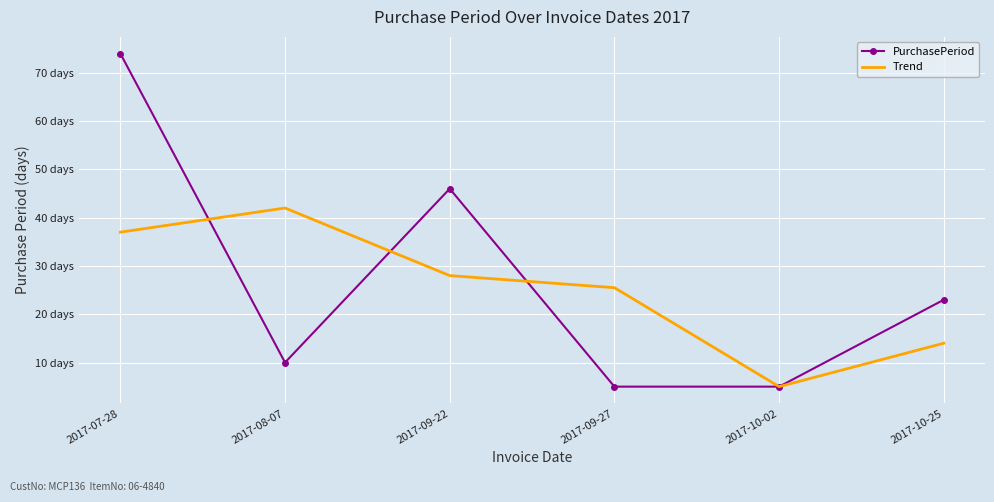

At 2017-07-28, list the series in order from largest to smallest.

PurchasePeriod, Trend